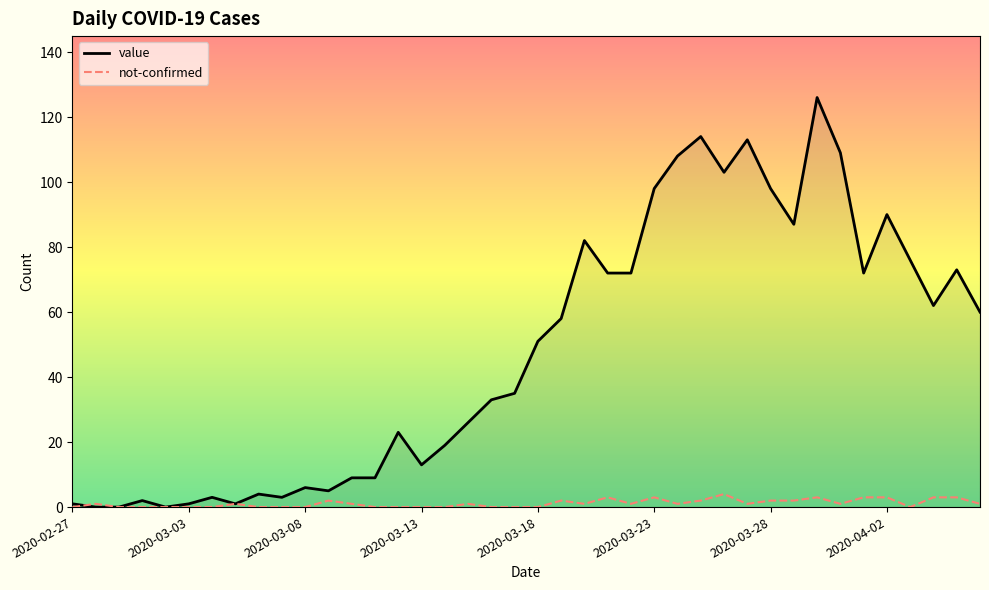

Which series has the largest range (max minus min)?

value